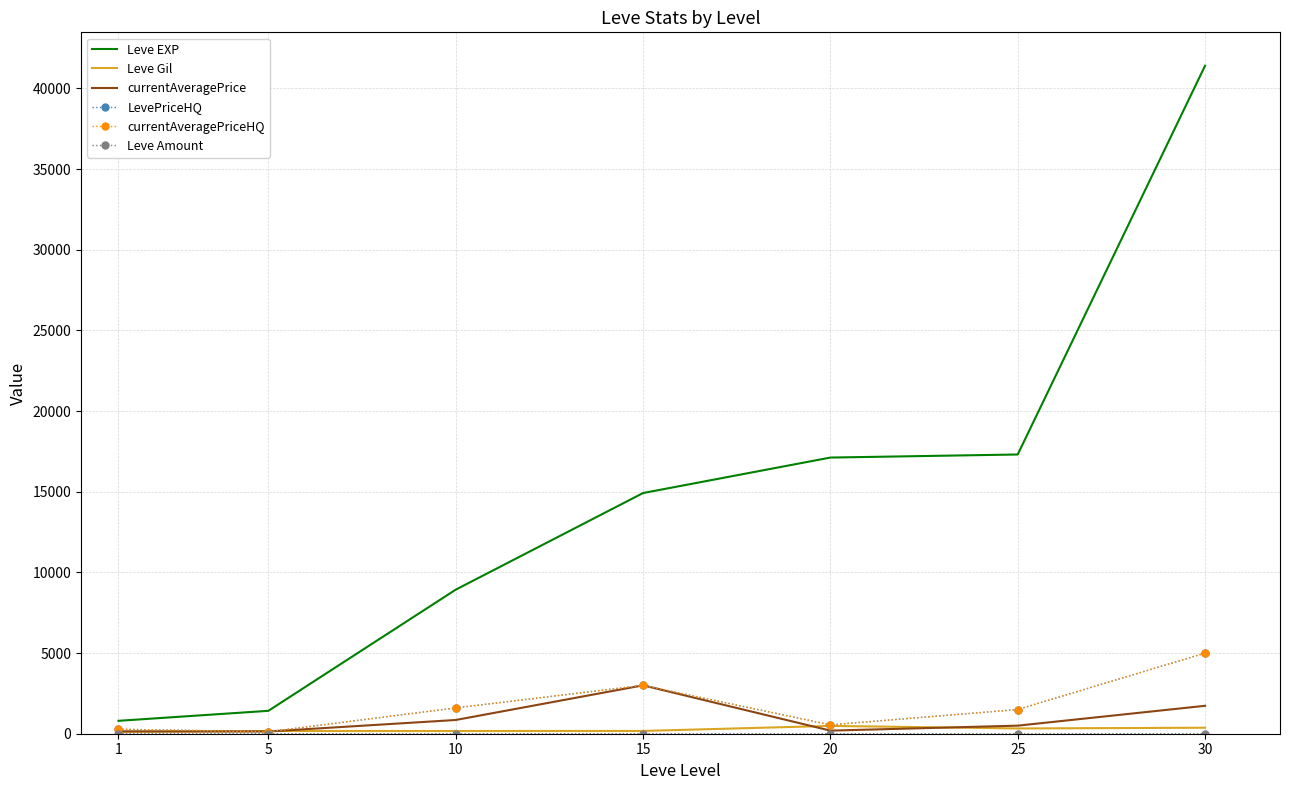

At which label does currentAveragePriceHQ reach its minimum?

5